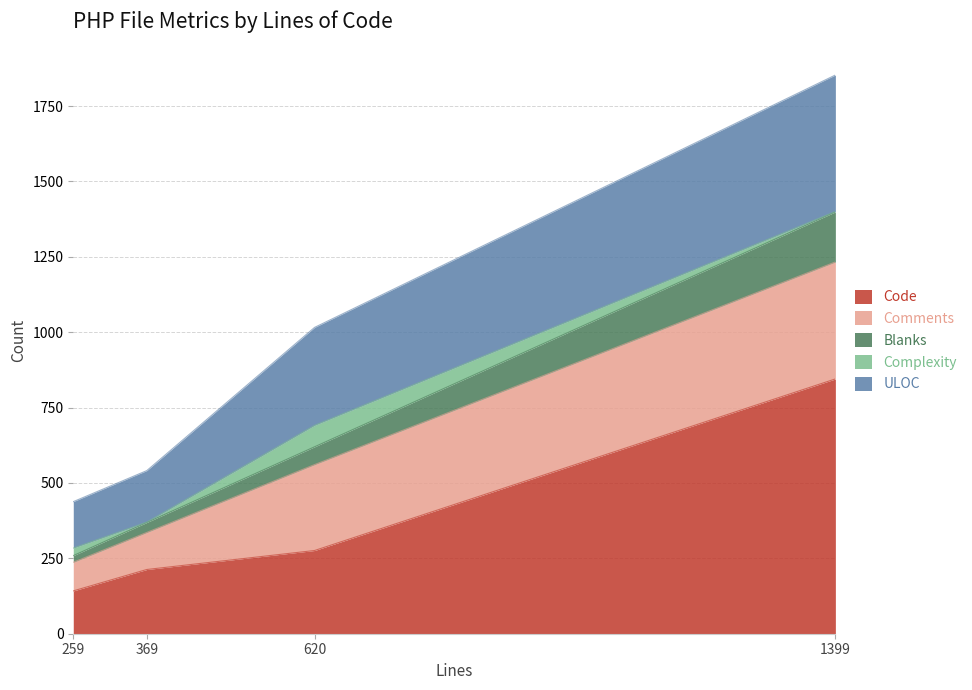

At which label is Code closest to 493?

620